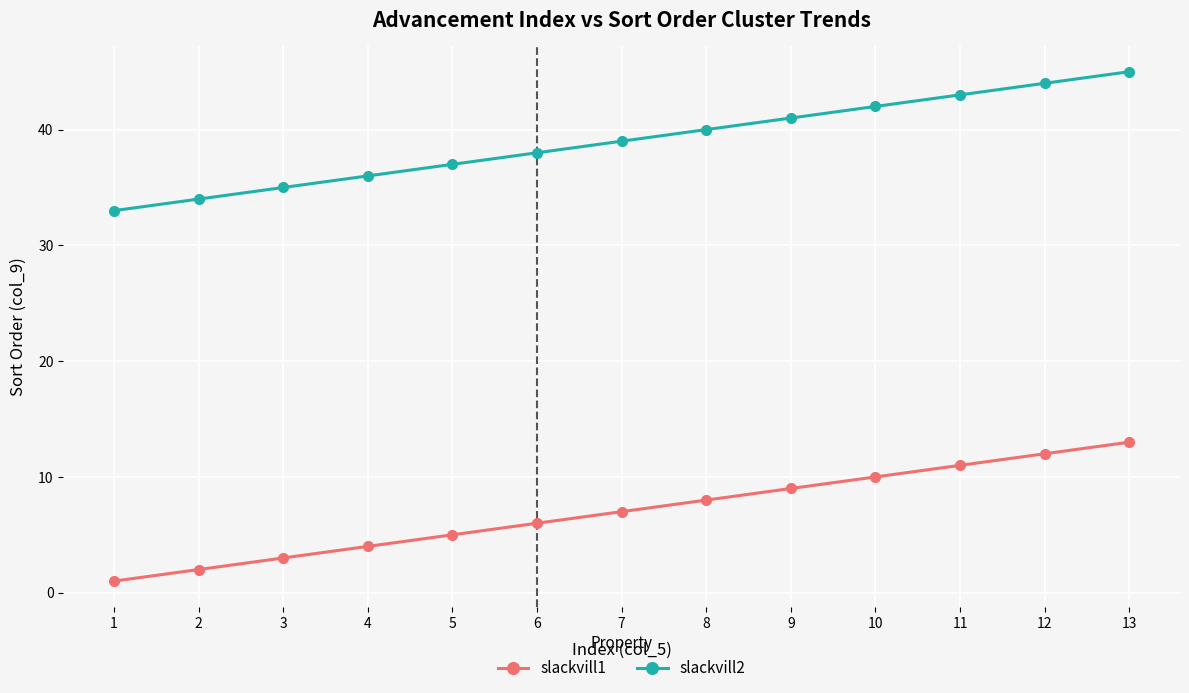

True or false: slackvill1 and slackvill2 intersect in this chart.

False